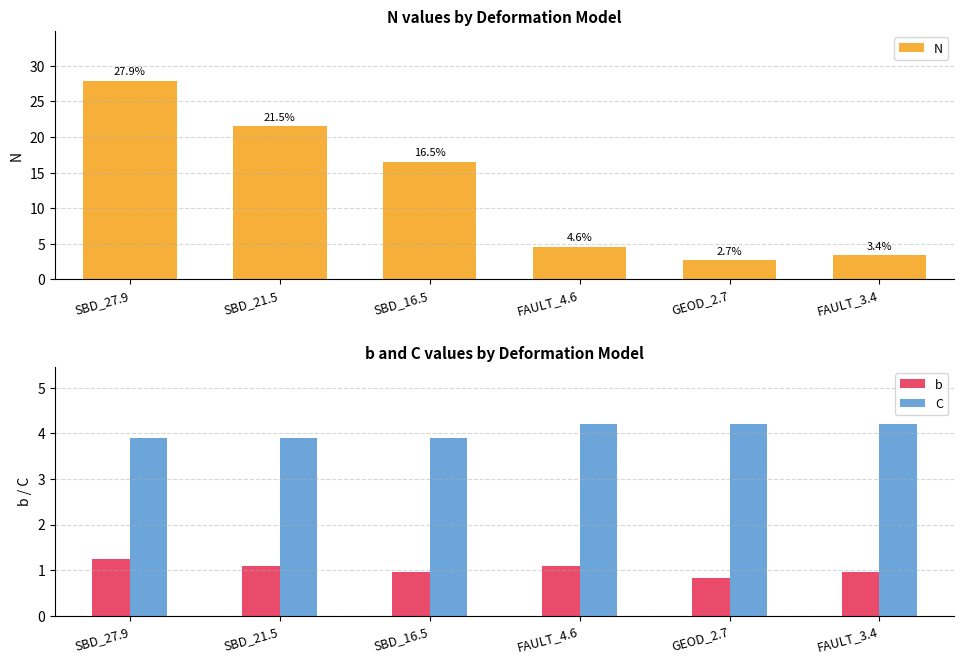

Rank the categories by C value from highest to lowest.

FAULT_4.6, GEOD_2.7, FAULT_3.4, SBD_27.9, SBD_21.5, SBD_16.5